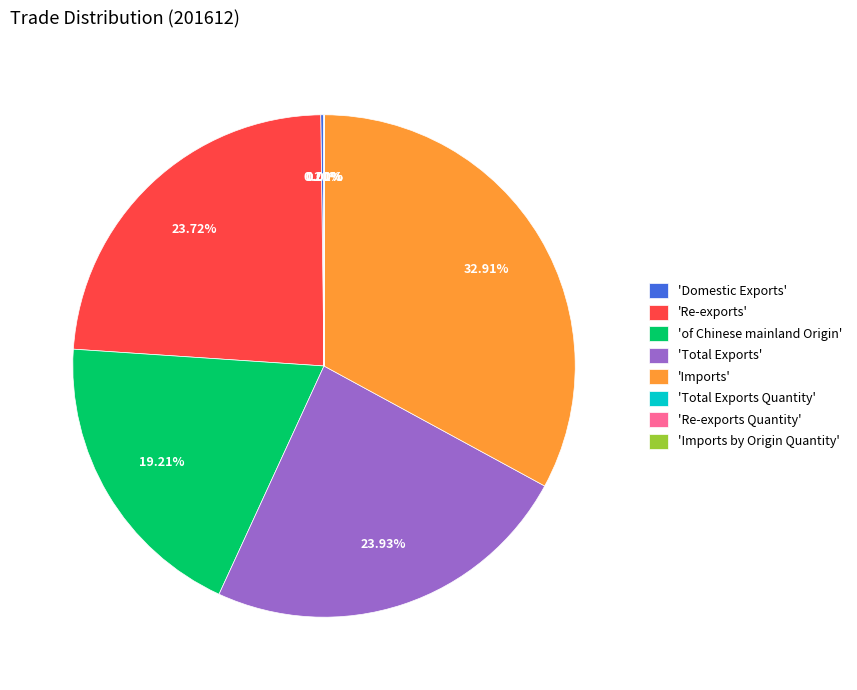

What is the largest slice in the pie chart?

'Imports'